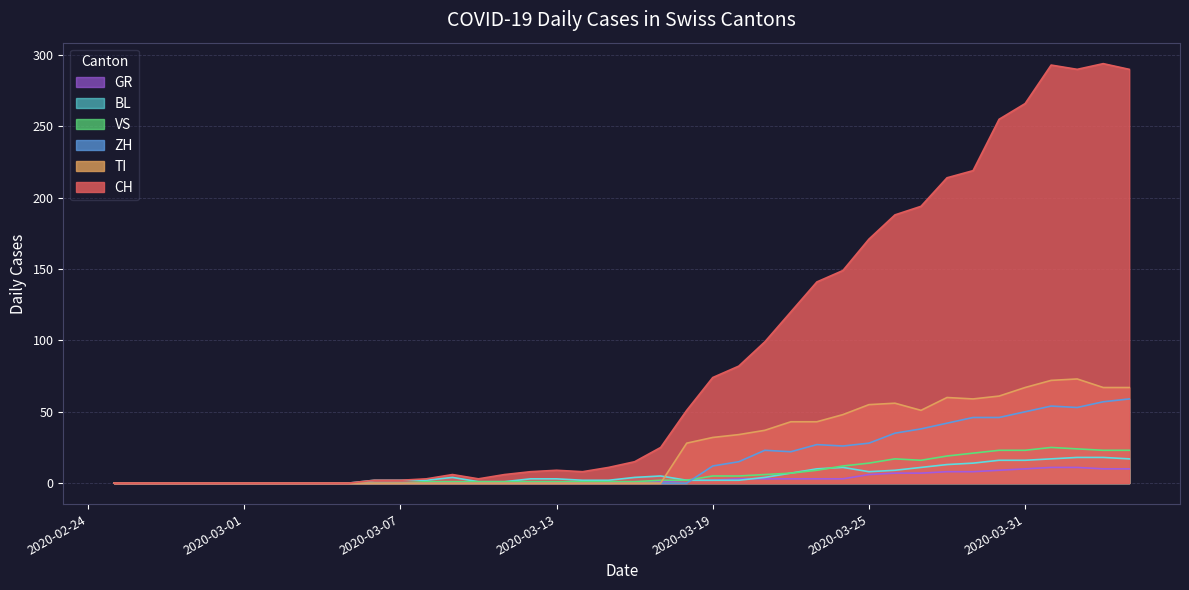

Which series has the largest total across all categories?

CH